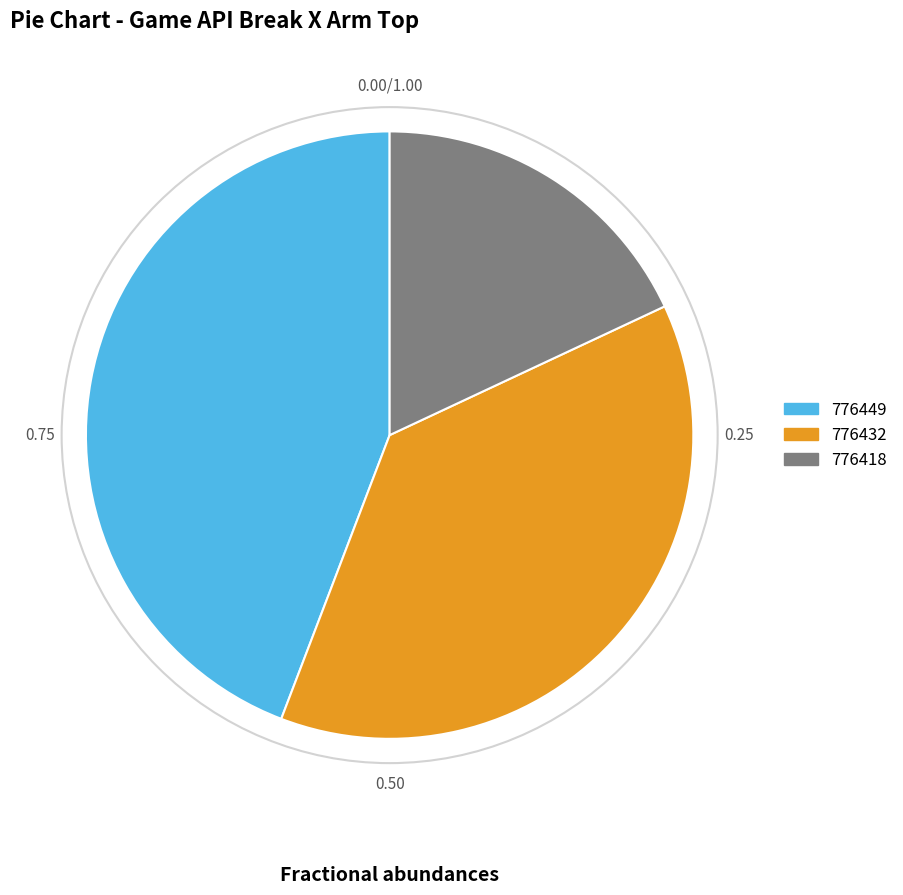

Is there a majority slice in this chart?

No